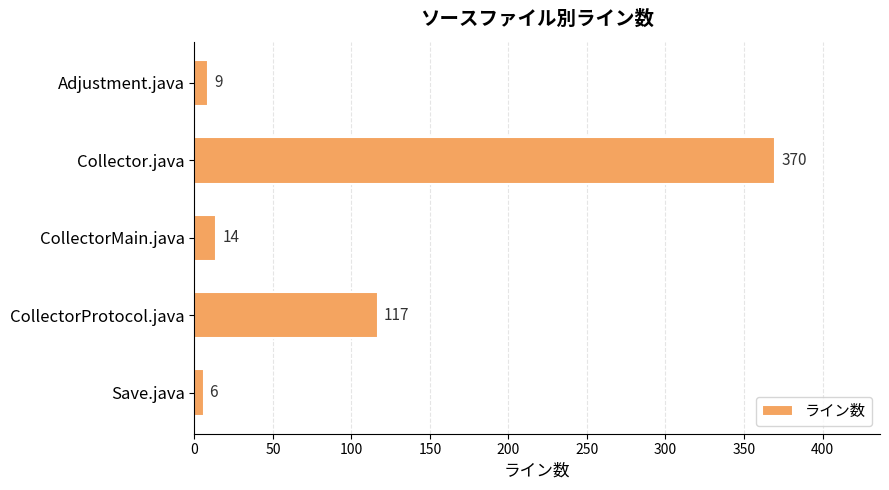

True or false: the data shows 6 at Save.java.

True